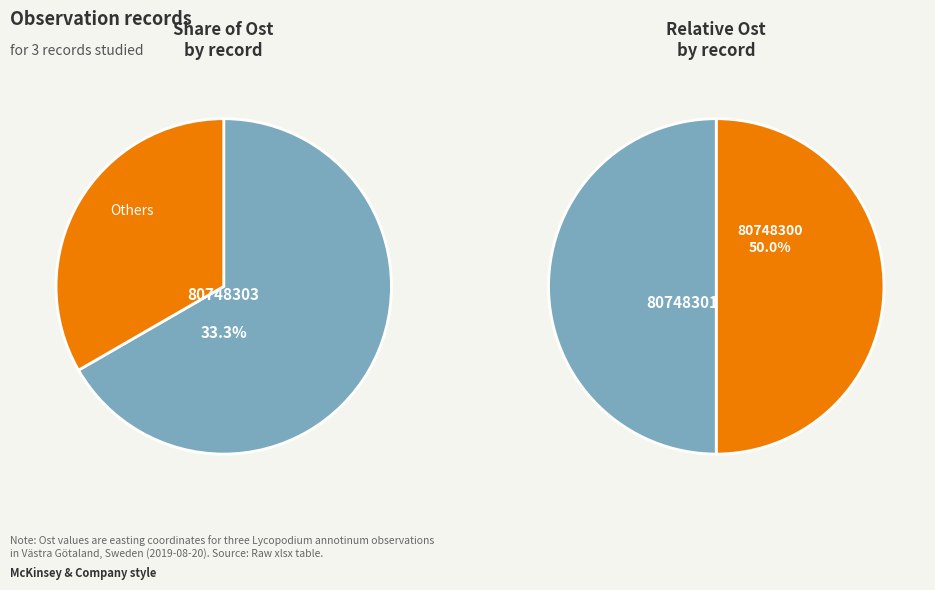

True or false: 80748300 accounts for 33% of the total.

True